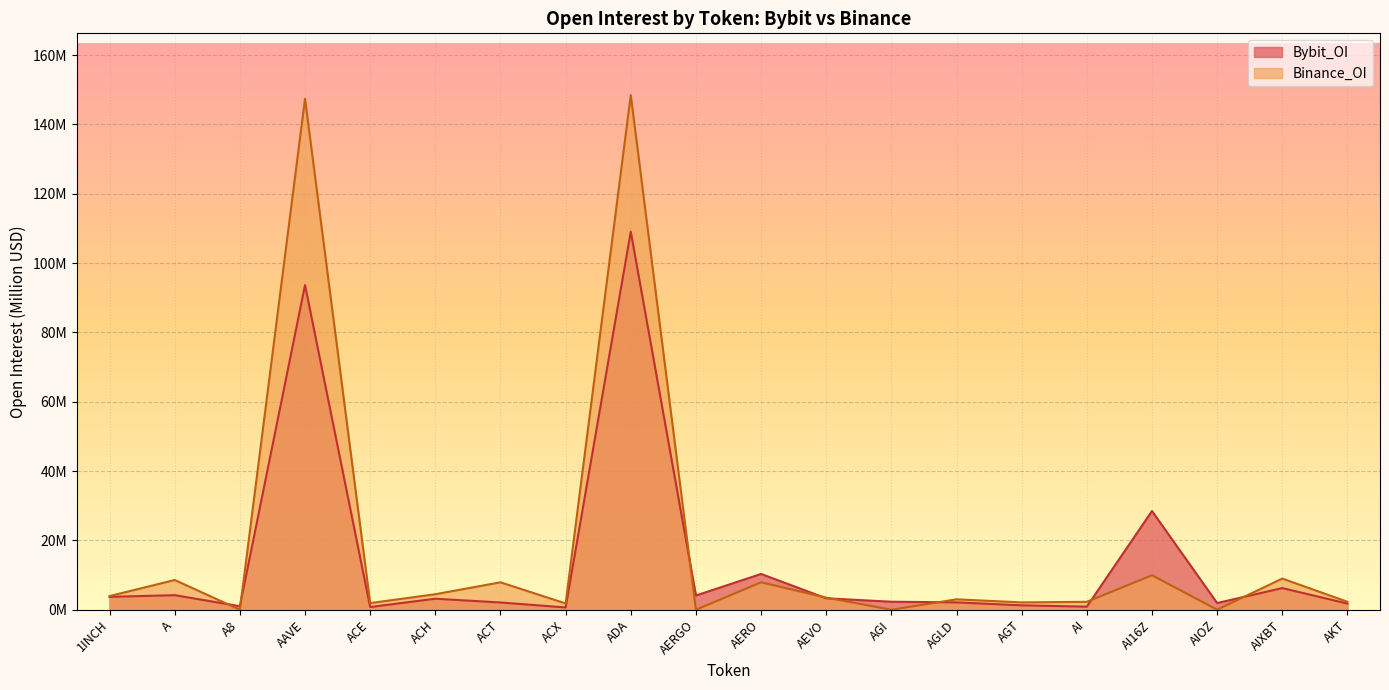

The Binance_OI series shows 4.8 at AGLD. True or false?

False